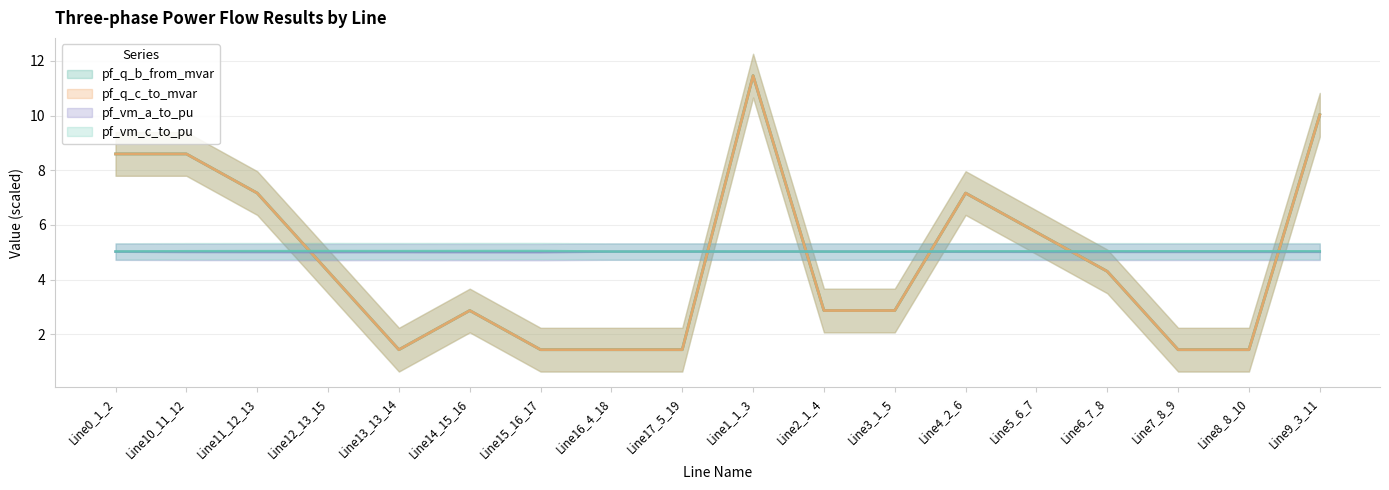

Rank the series at Line3_1_5 from highest to lowest value.

pf_vm_c_to_pu, pf_vm_a_to_pu, pf_q_b_from_mvar, pf_q_c_to_mvar